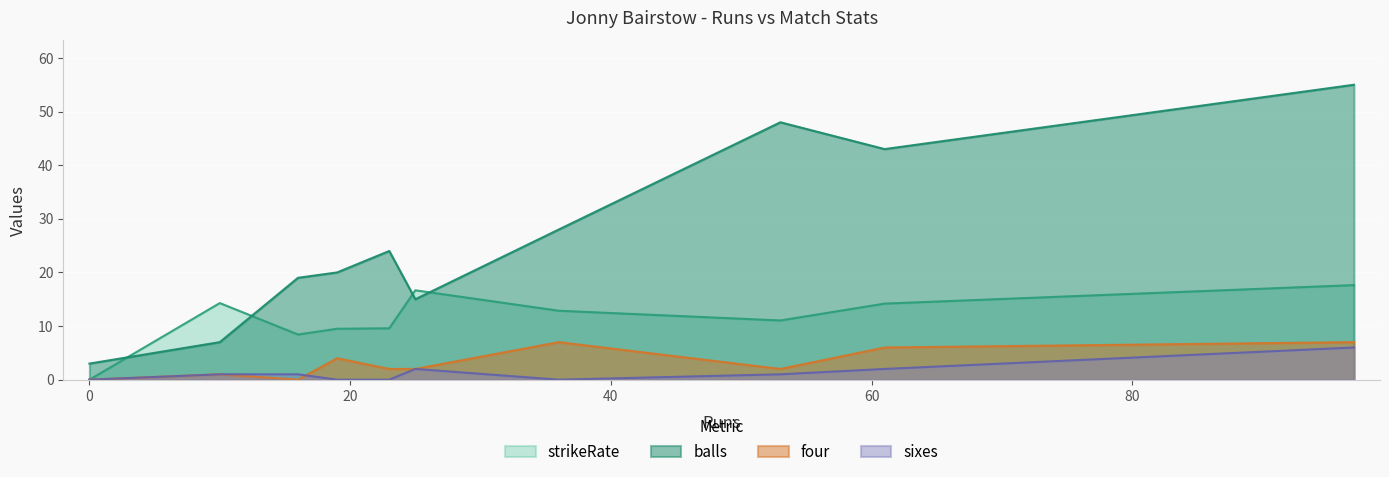

What is the approximate value of four at 36?

7.0